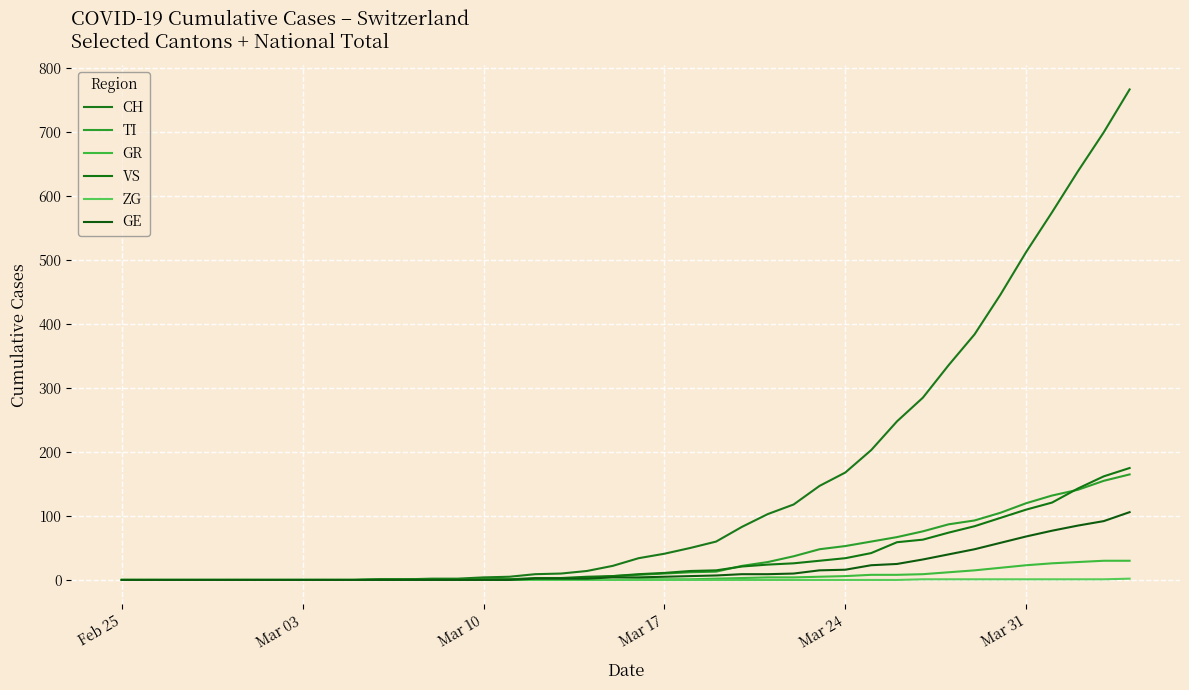

What are all the series names shown in the legend?

CH, TI, GR, VS, ZG, GE